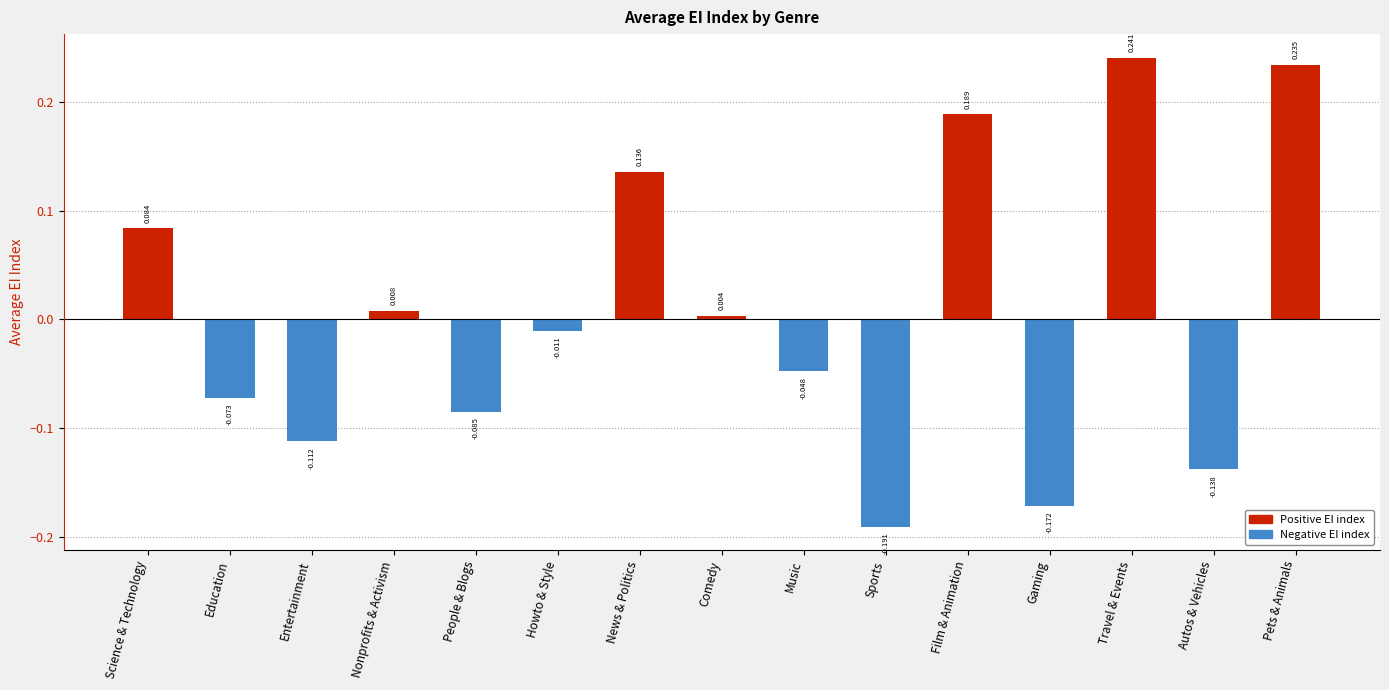

Rank the categories by value from highest to lowest.

Travel & Events, Pets & Animals, Film & Animation, News & Politics, Science & Technology, Nonprofits & Activism, Comedy, Howto & Style, Music, Education, People & Blogs, Entertainment, Autos & Vehicles, Gaming, Sports